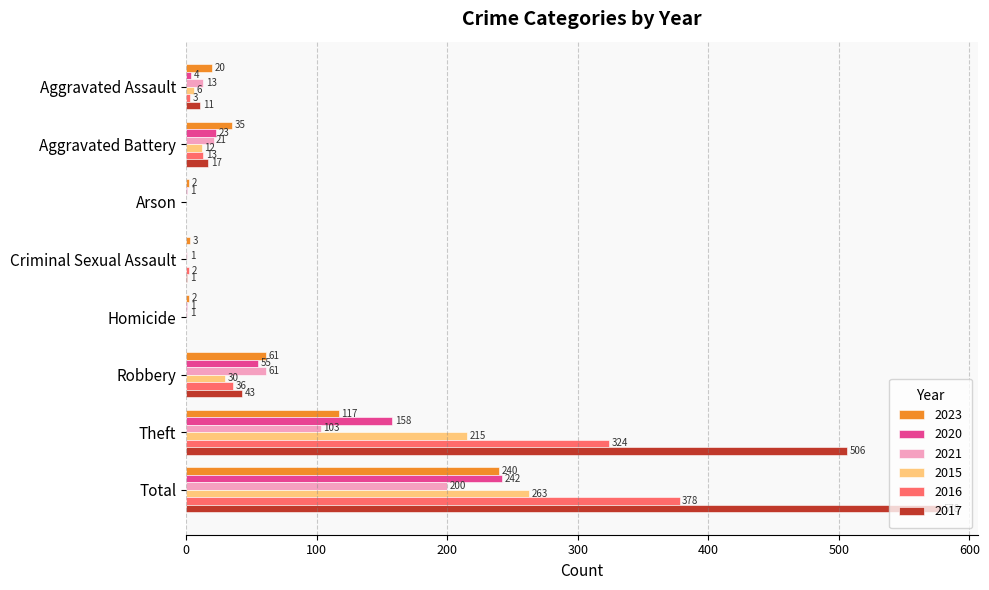

The value of 2016 at Total is 378. True or false?

True